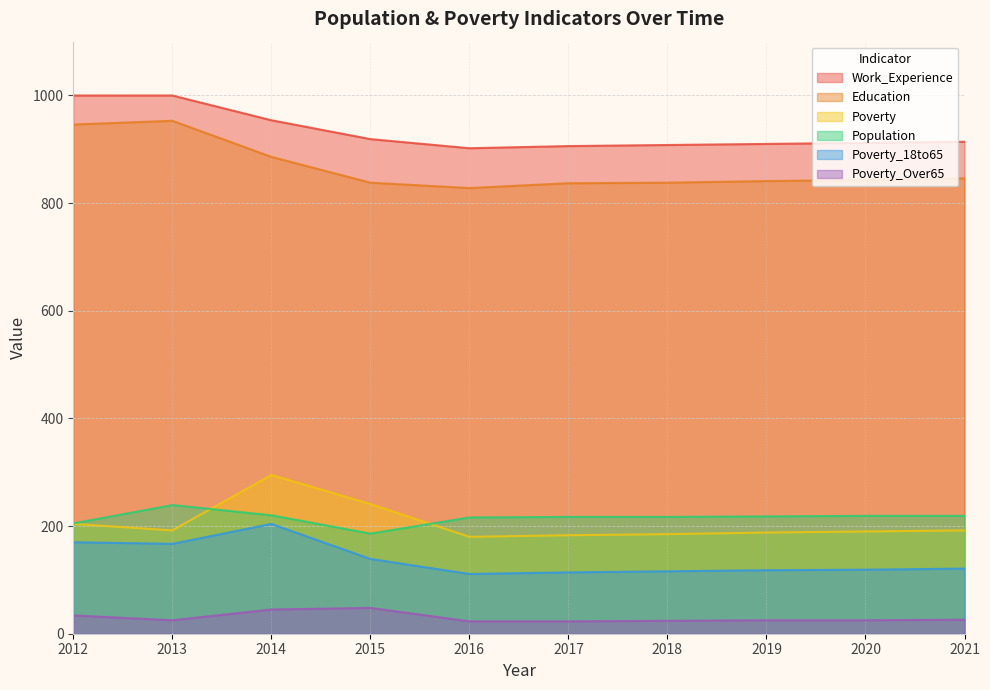

Rank the categories by Work_Experience value from highest to lowest.

2012, 2013, 2014, 2015, 2021, 2020, 2019, 2018, 2017, 2016